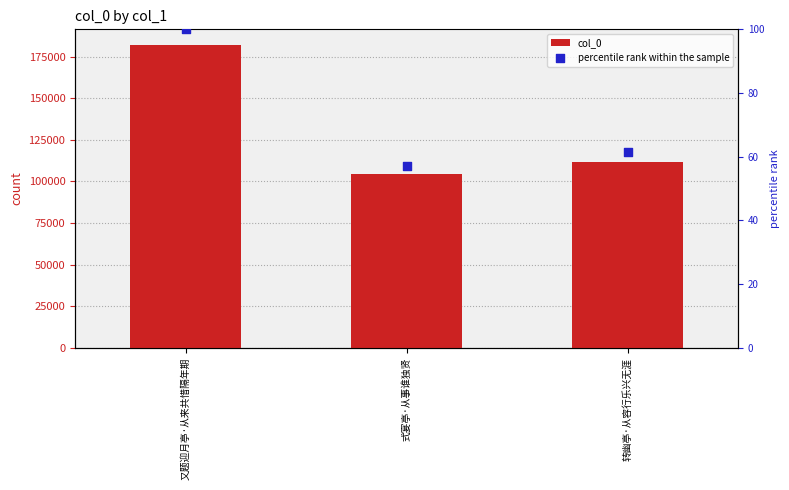

Which series has the largest total across all categories?

col_0